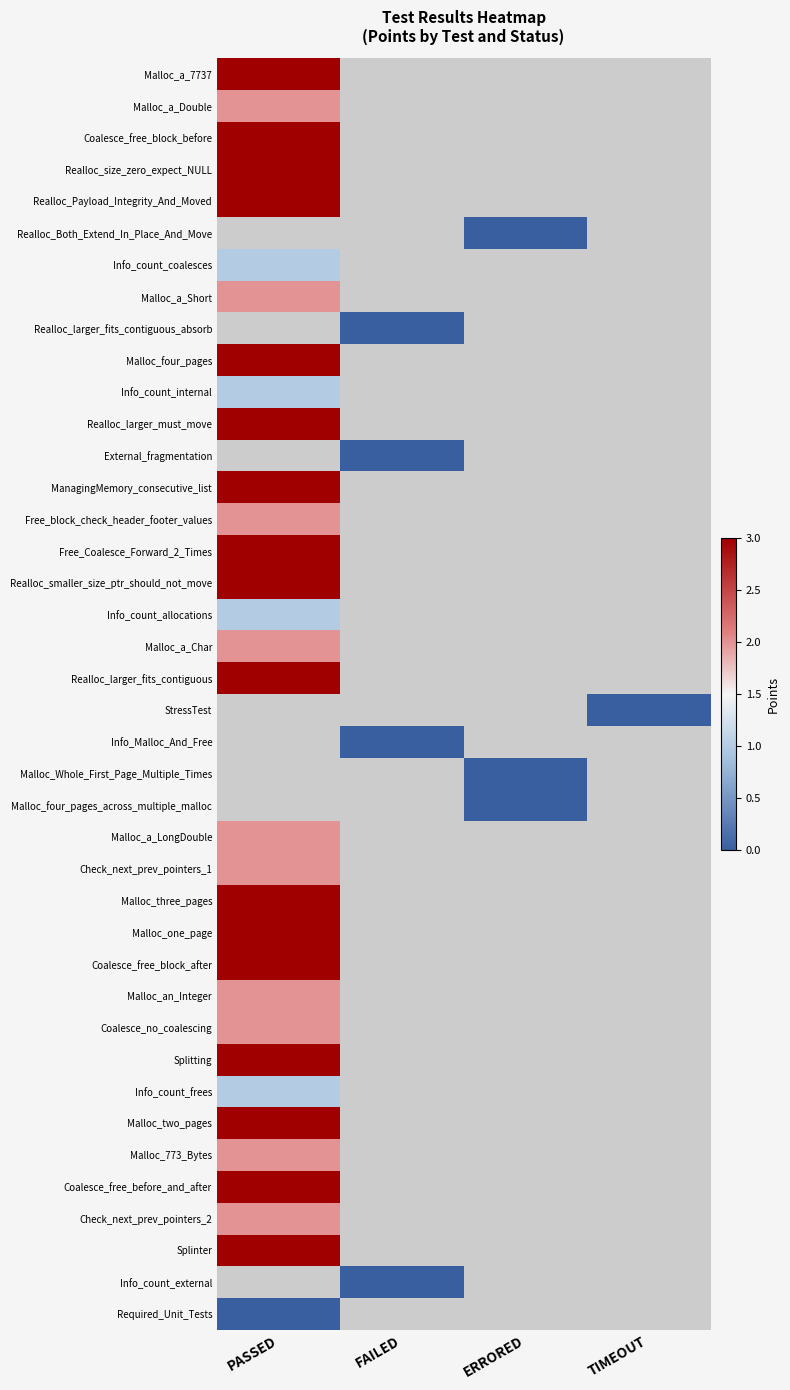

Where is Malloc_one_page nearest to the value 3?

PASSED